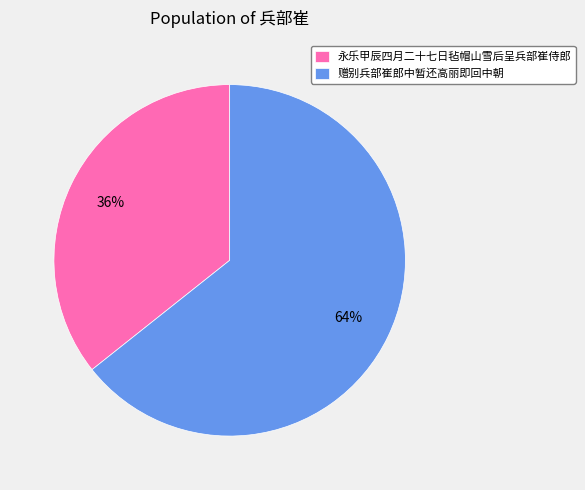

Is there a majority slice in this chart?

Yes